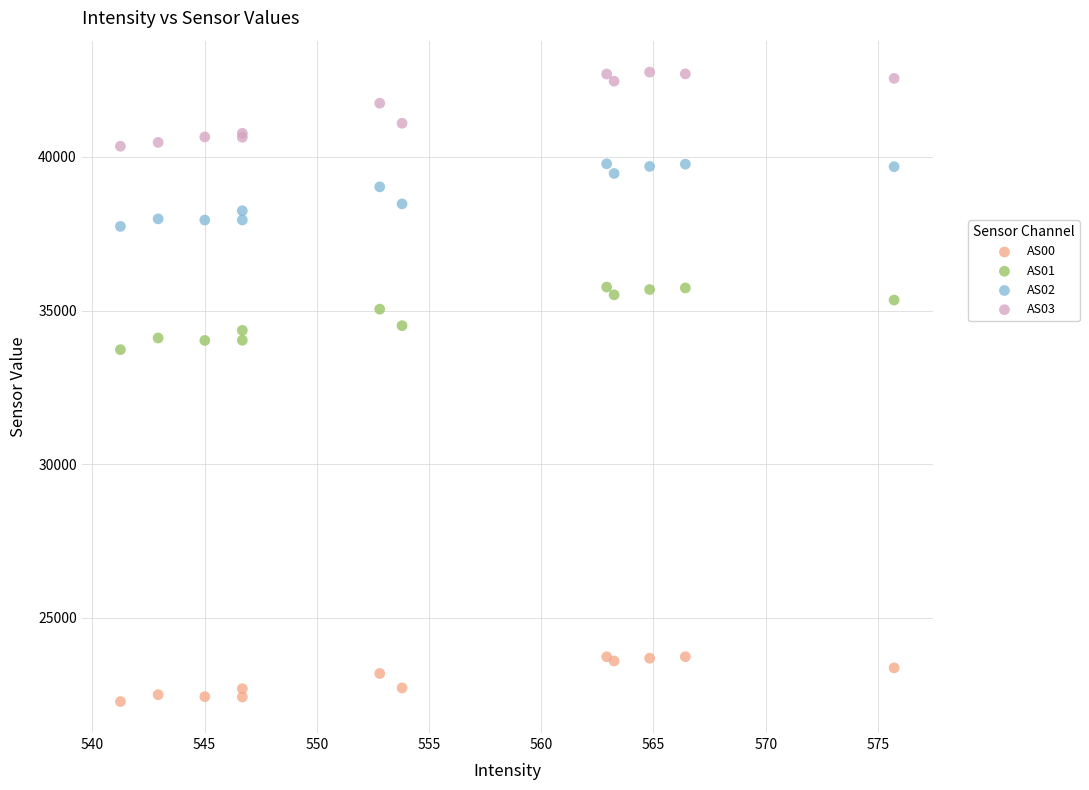

Across all series, what Y value is closest to 32516?

33726